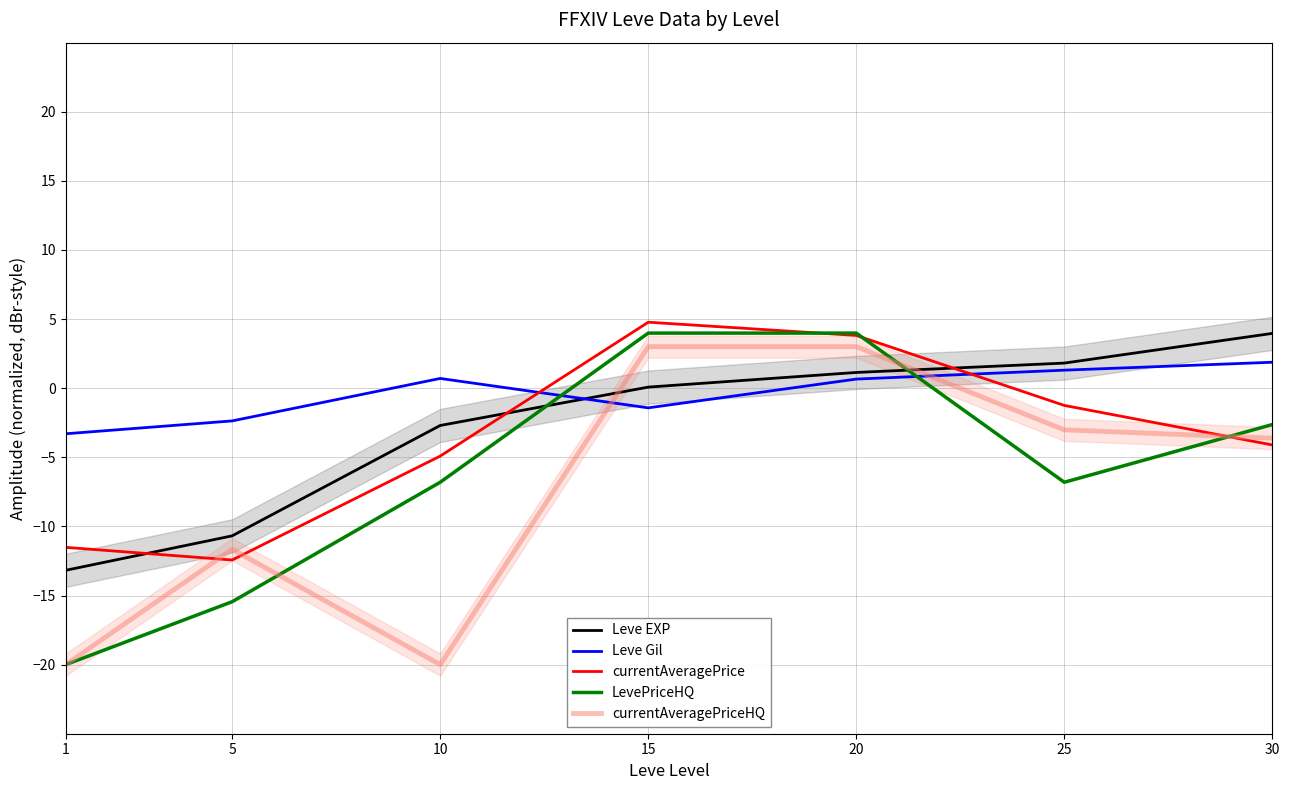

Reading left to right, extract all data points from this chart.

Leve EXP: 1=-13.2	5=-10.7	10=-2.7	15=0.1	20=1.1	25=1.8	30=4.0
Leve Gil: 1=-3.3	5=-2.4	10=0.7	15=-1.4	20=0.7	25=1.3	30=1.9
currentAveragePrice: 1=-11.5	5=-12.4	10=-4.9	15=4.8	20=3.8	25=-1.2	30=-4.1
LevePriceHQ: 1=-20.0	5=-15.4	10=-6.8	15=4.0	20=4.0	25=-6.8	30=-2.6
currentAveragePriceHQ: 1=-20.0	5=-11.7	10=-20.0	15=3.0	20=3.0	25=-3.0	30=-3.6